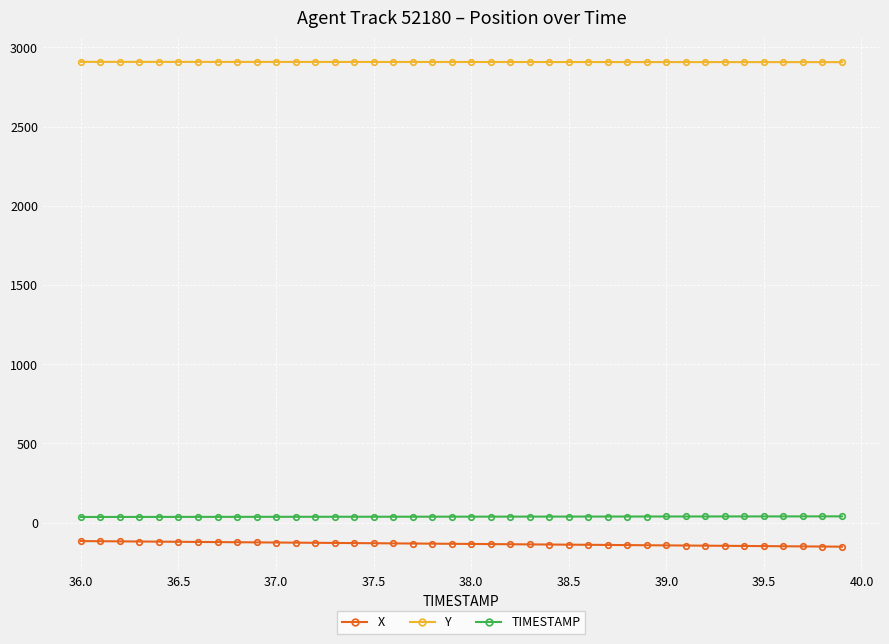

What is the smallest value displayed?

-151.5